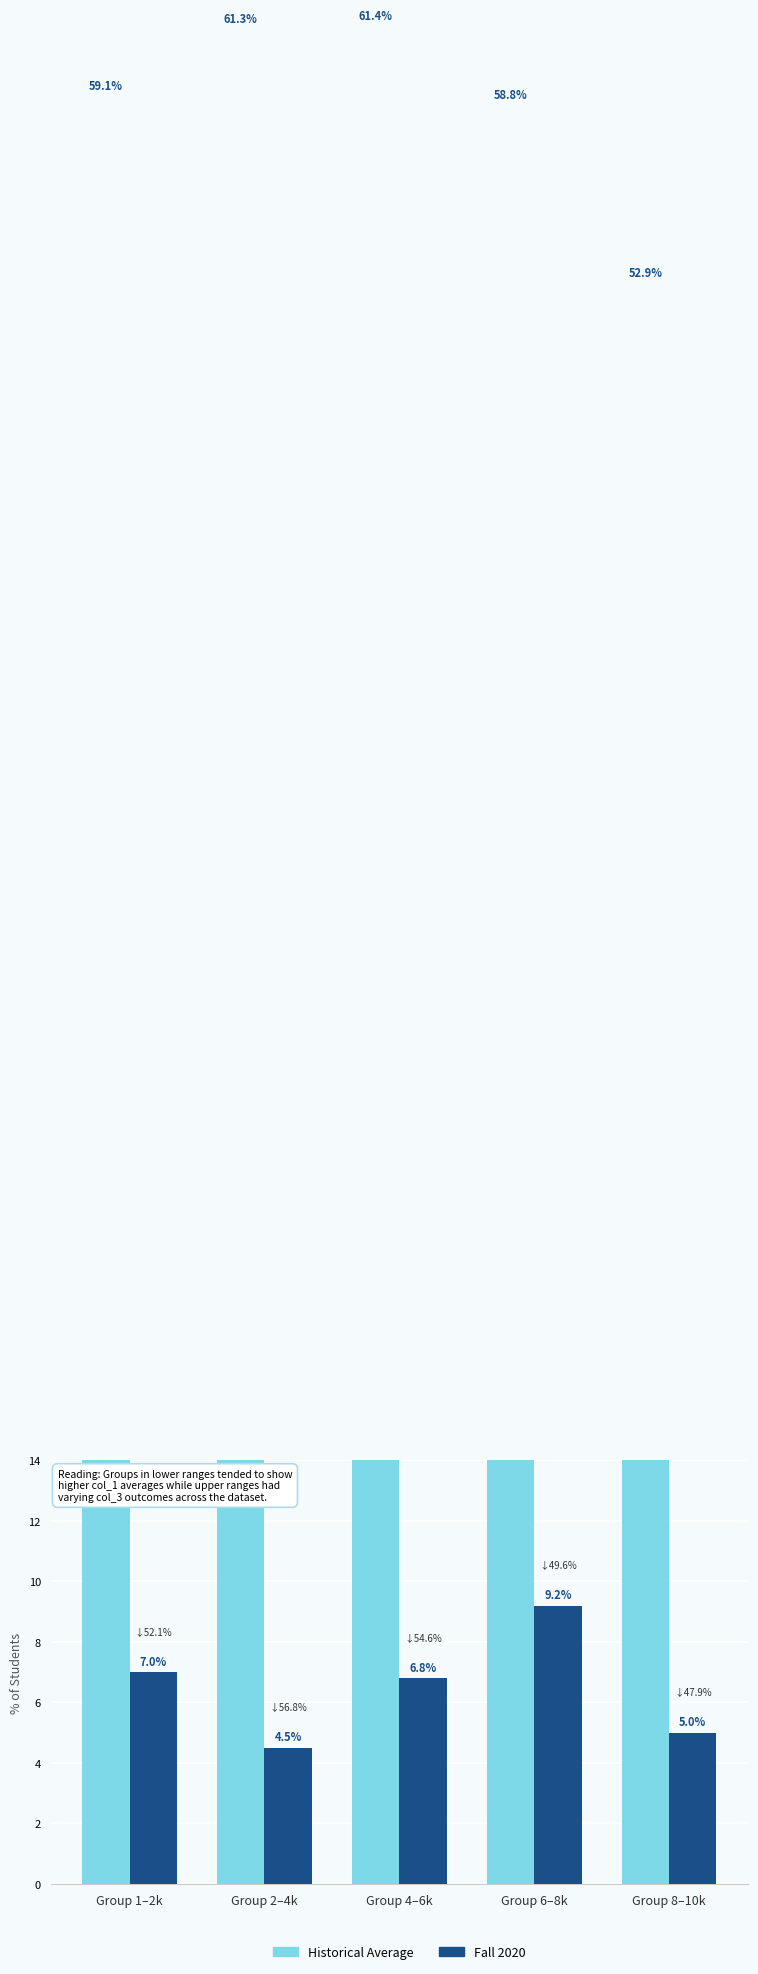

True or false: Historical Average has a value of 52.9 at Group 8–10k.

True